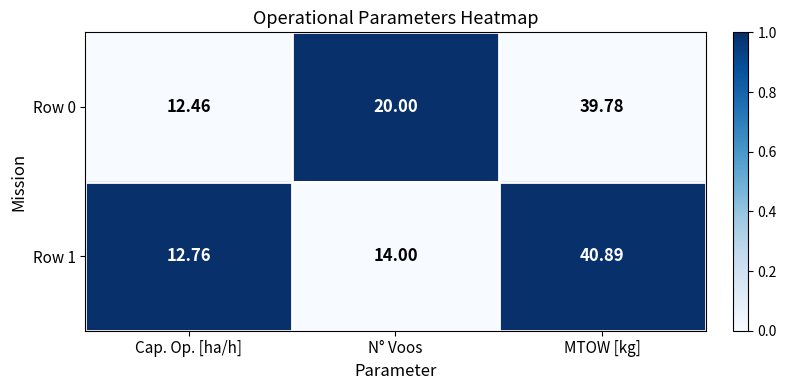

Is the value of Row 0 at Cap. Op. [ha/h] greater than the value of Row 1 at N° Voos?

No